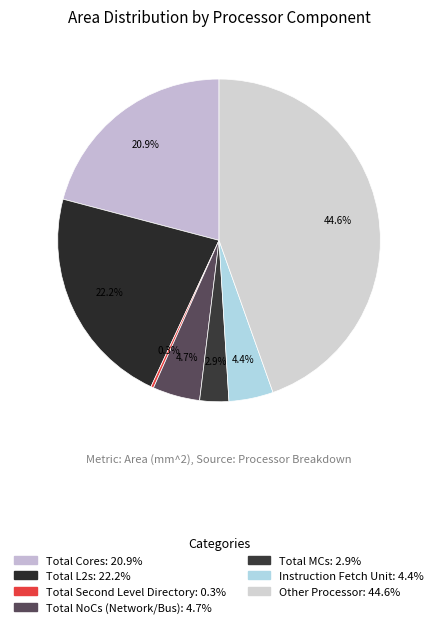

Combined, do Instruction Fetch Unit and Total MCs account for over 50%?

No